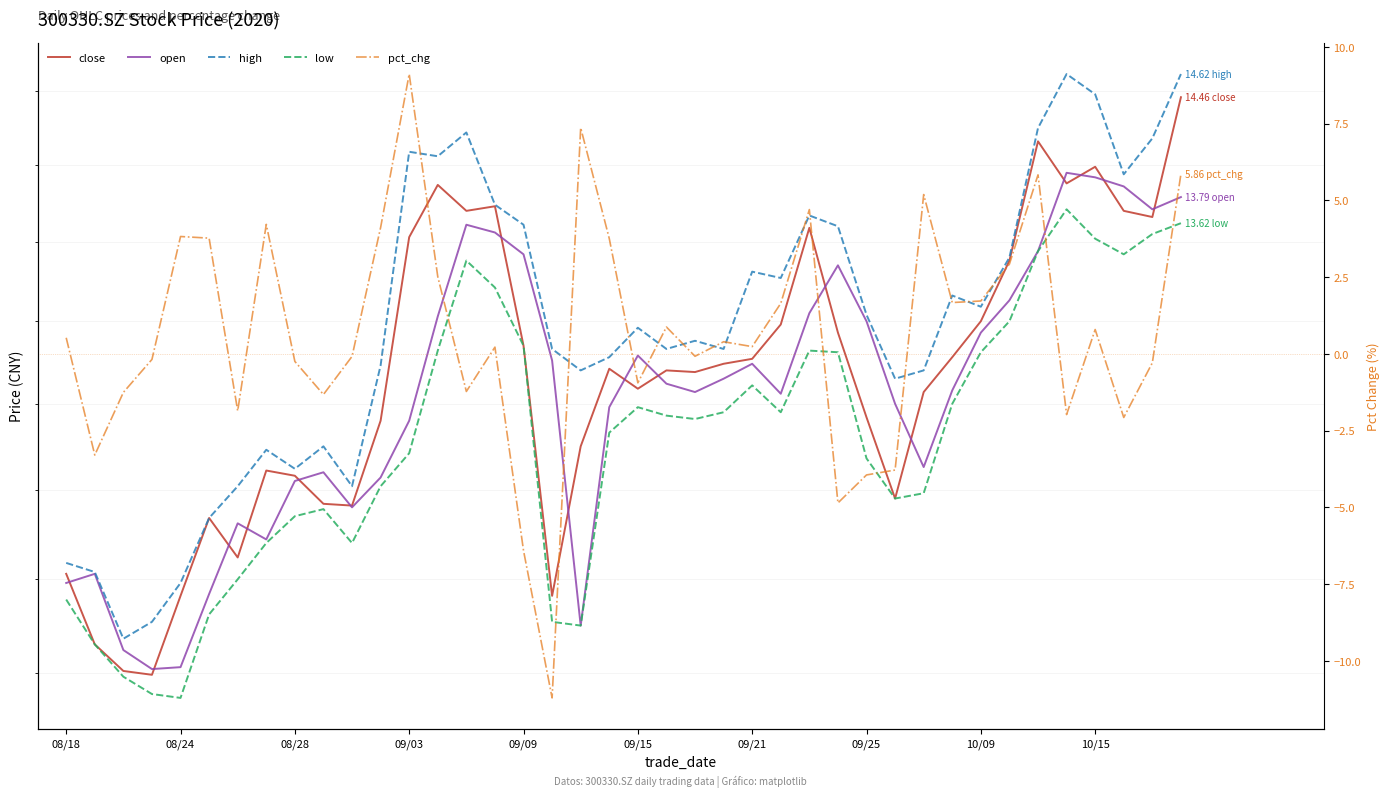

How many values in the pct_chg series exceed 0?

22